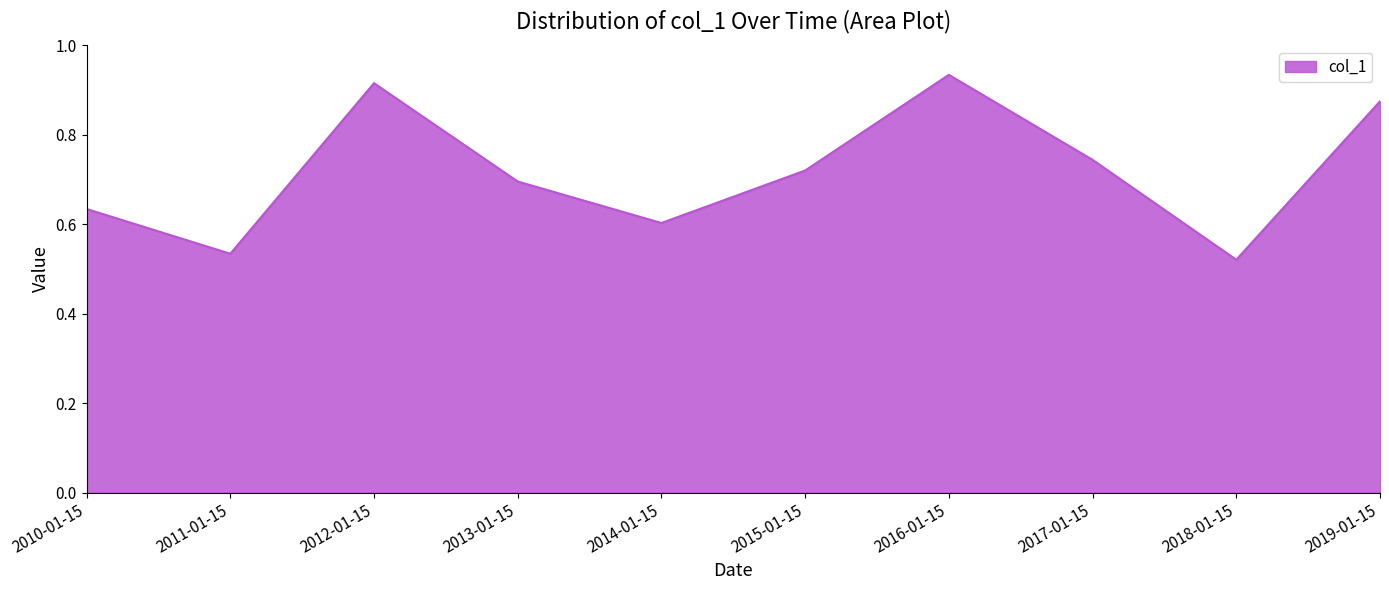

What is the difference between the maximum and minimum values?

0.4